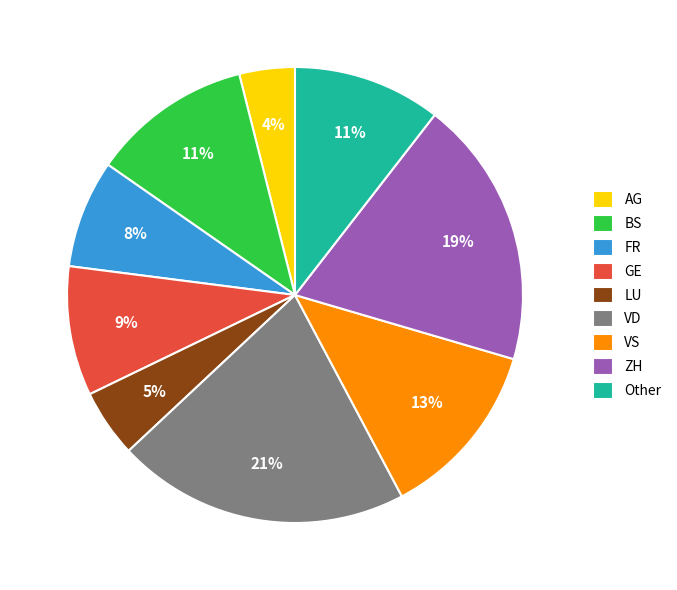

Count the number of slices in the pie.

9